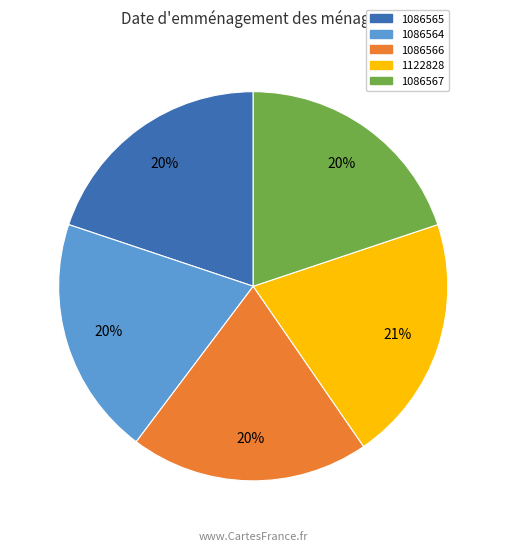

What percentage is the 1122828 slice, to the nearest percent?

21%